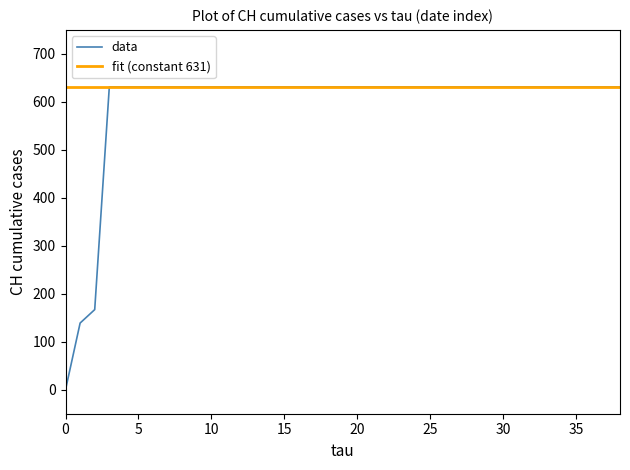

List the series in order of their overall mean, highest first.

fit (constant 631), data